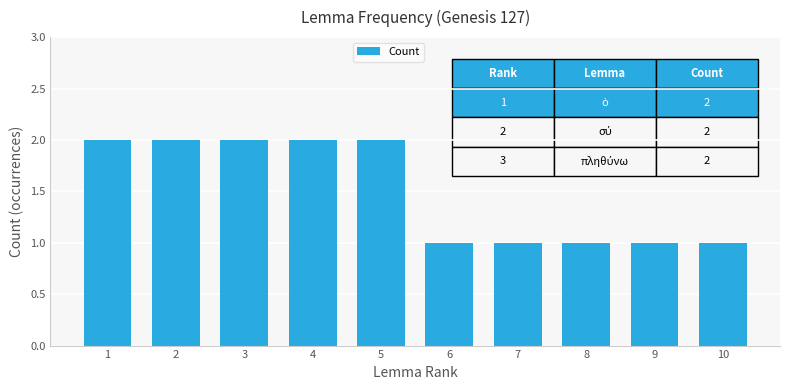

What is the smallest value displayed?

1